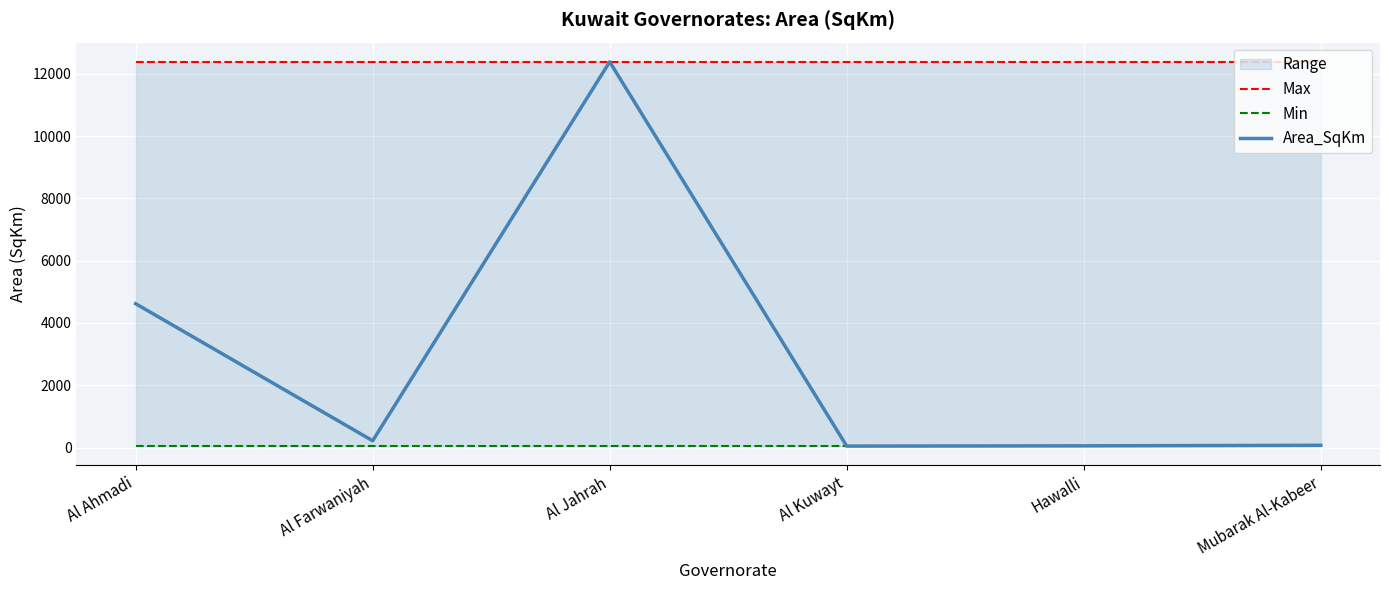

True or false: Max and Min cross at least once.

False